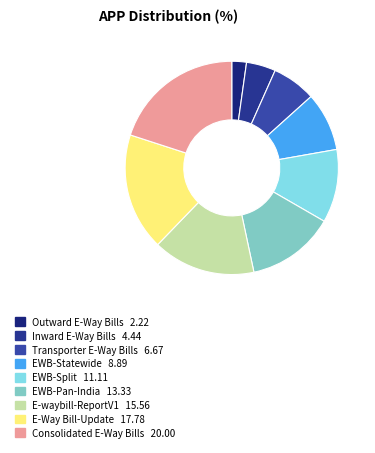

To the nearest percent, what is the difference between the largest and smallest slice percentages?

18%